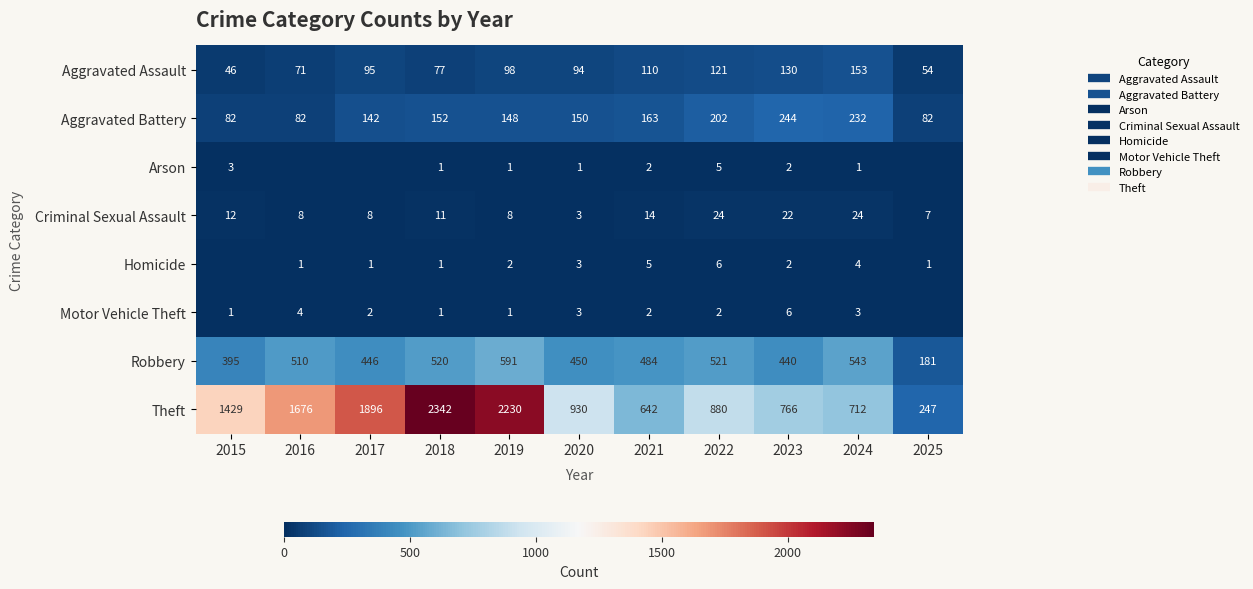

Between 2016 and 2022, which is larger?

2022